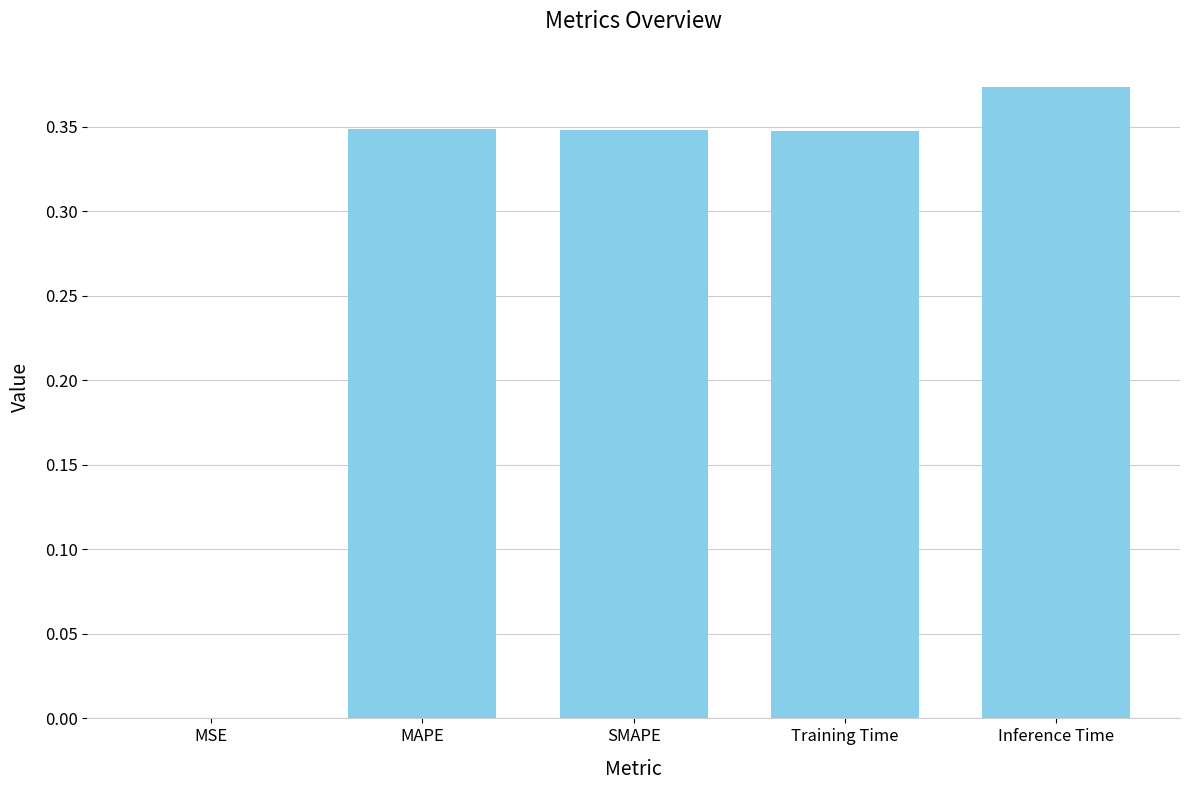

Is it true that the value at SMAPE is 0.1?

False